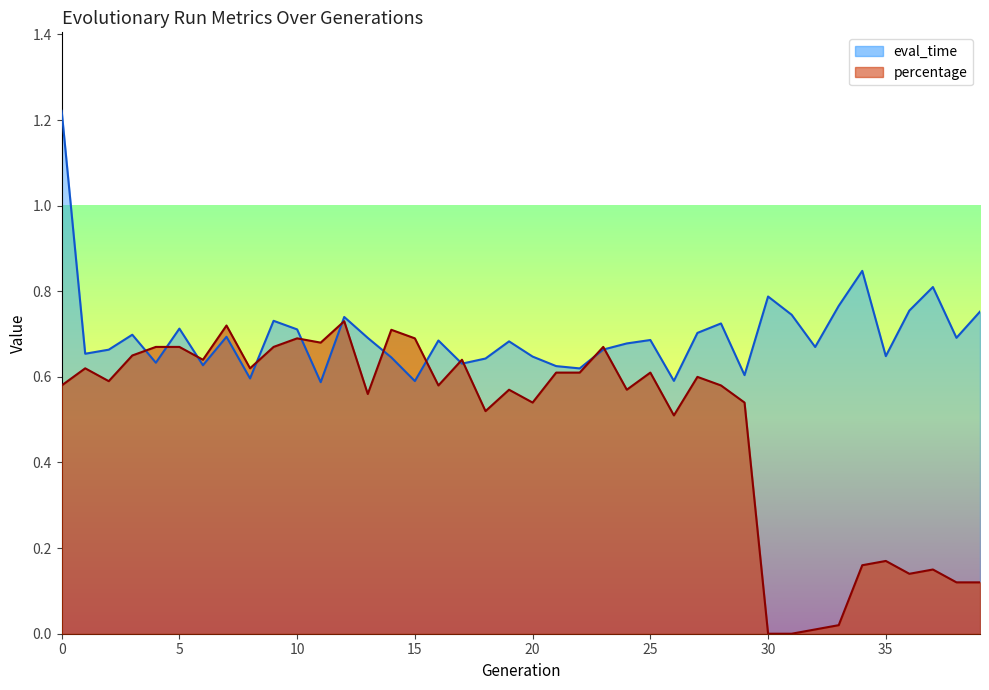

In percentage, how many points are lower than both neighbors (excluding endpoints)?

11